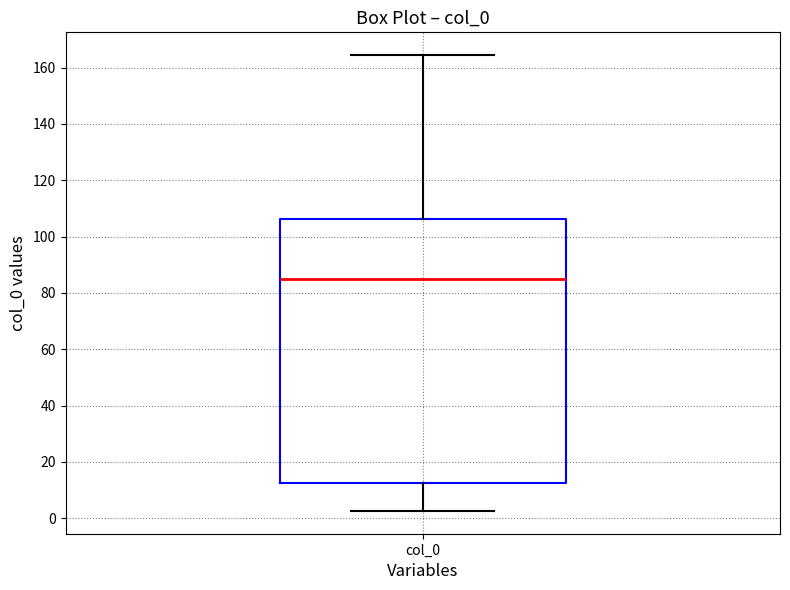

Transcribe this box plot: give where the median line is, the range the box spans, and where the two whiskers end, as read against the y-axis. The values are not printed on the chart, so give them approximately, as read against the axis.

median 86, box 12 to 106, whiskers 2 to 164